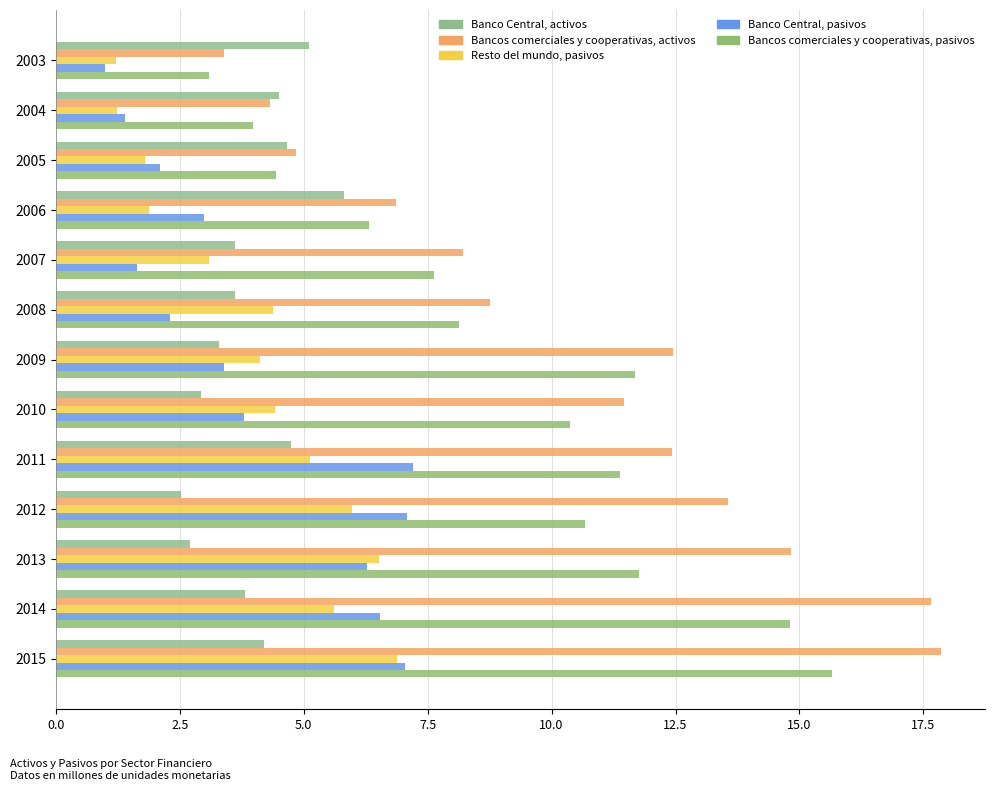

How many values in the Bancos comerciales y cooperativas, pasivos series are below 10?

6